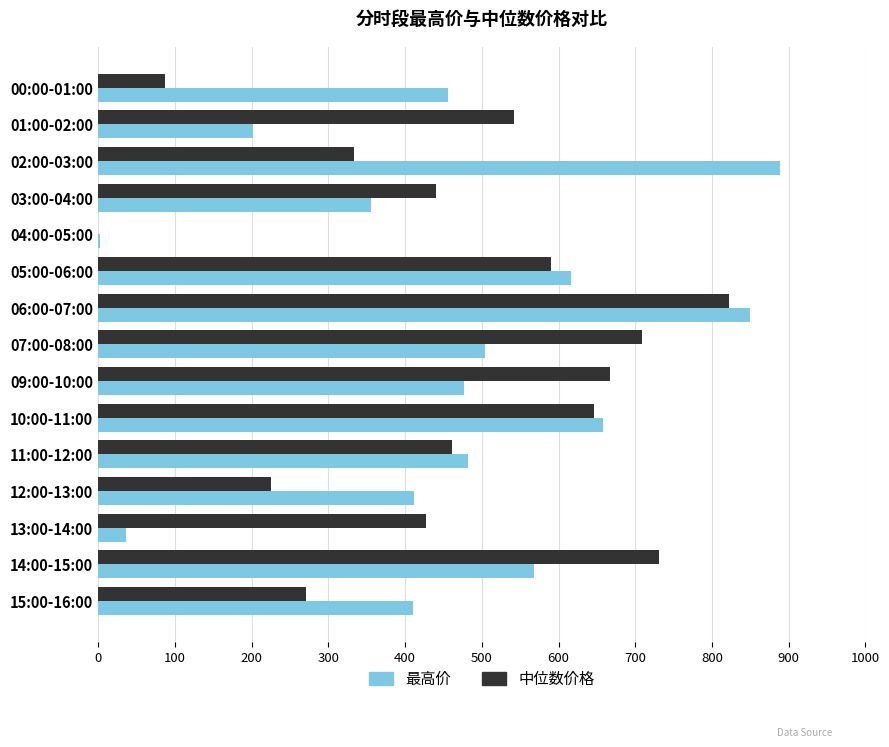

What is the sum of all 最高价 values?

6916.1